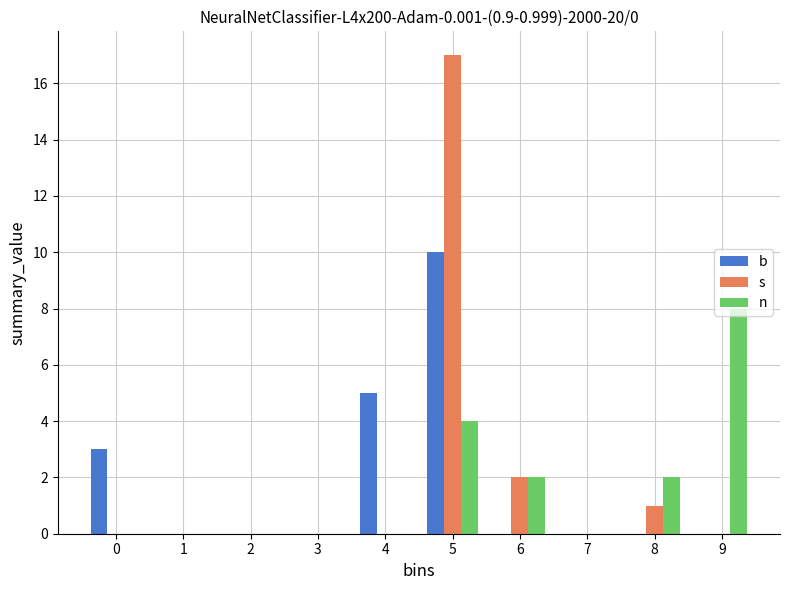

At which category is the sum across all series the highest?

5